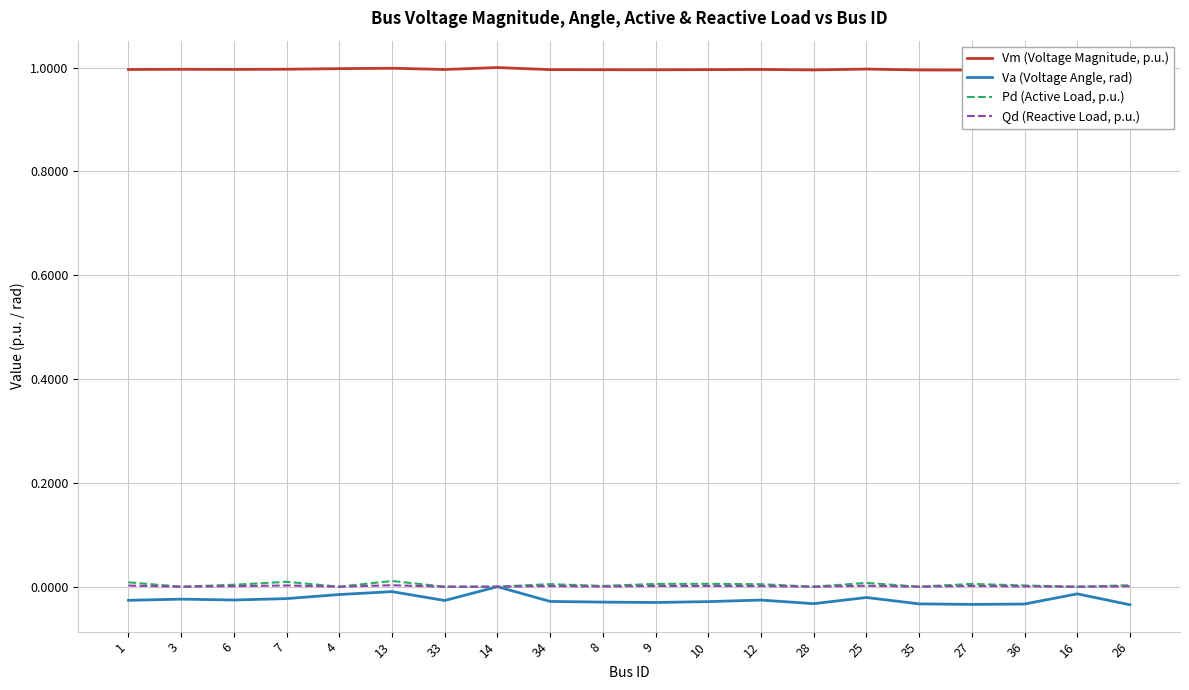

True or false: Pd (Active Load, p.u.) has more than 0 points higher than both neighbors.

True